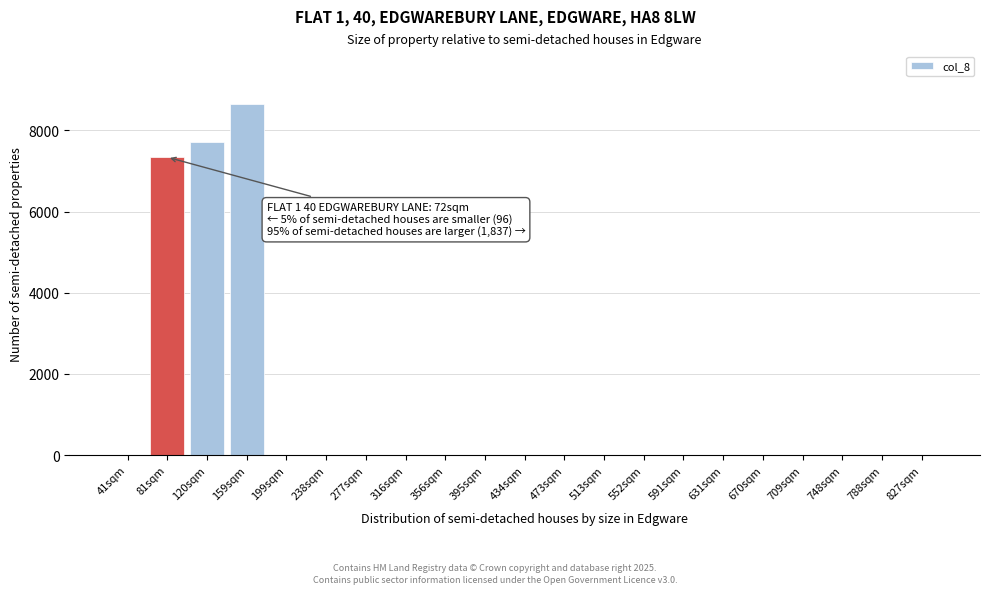

Reading left to right, what are all the values shown in this chart?

41sqm=0.0	81sqm=7339.1	120sqm=7722.2	159sqm=8649.6	199sqm=0.0	238sqm=0.0	277sqm=0.0	316sqm=0.0	356sqm=0.0	395sqm=0.0	434sqm=0.0	473sqm=0.0	513sqm=0.0	552sqm=0.0	591sqm=0.0	631sqm=0.0	670sqm=0.0	709sqm=0.0	748sqm=0.0	788sqm=0.0	827sqm=0.0